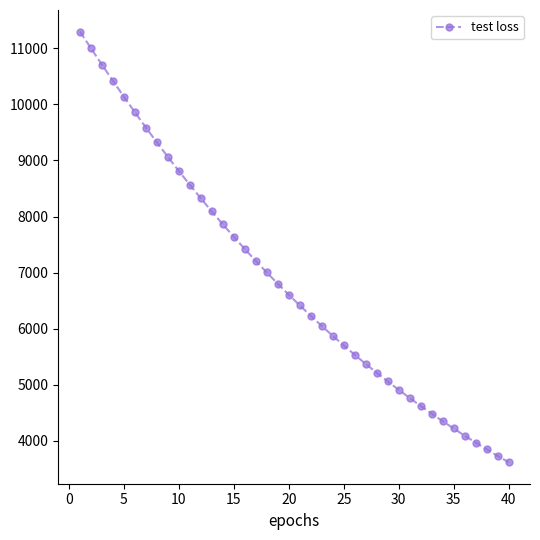

What is the average value?

6846.0